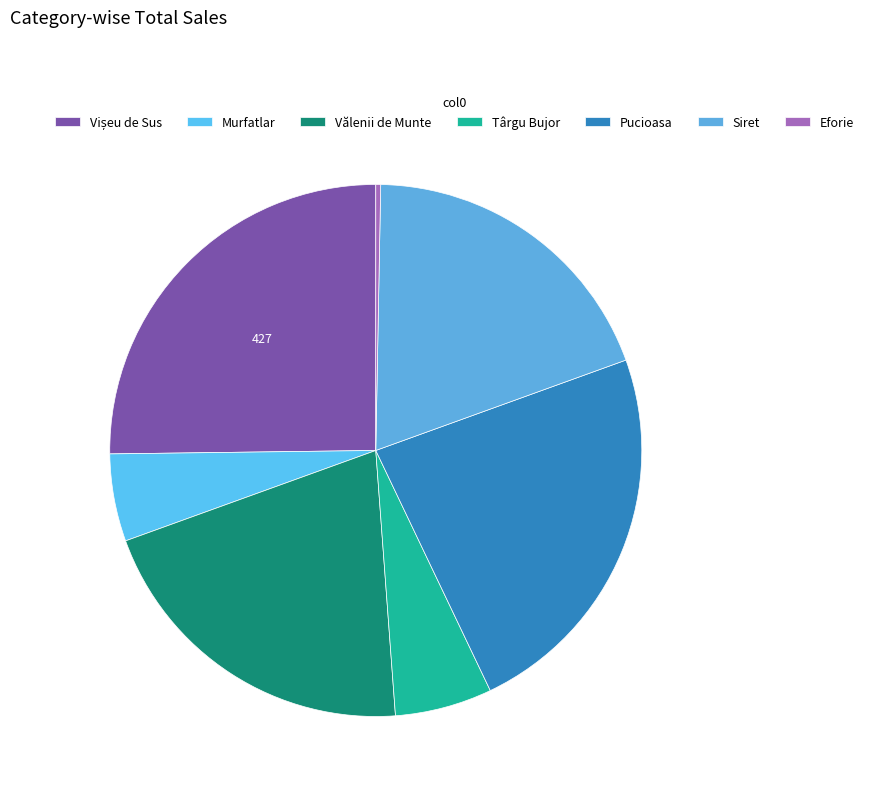

True or false: Siret accounts for 19% of the total.

True